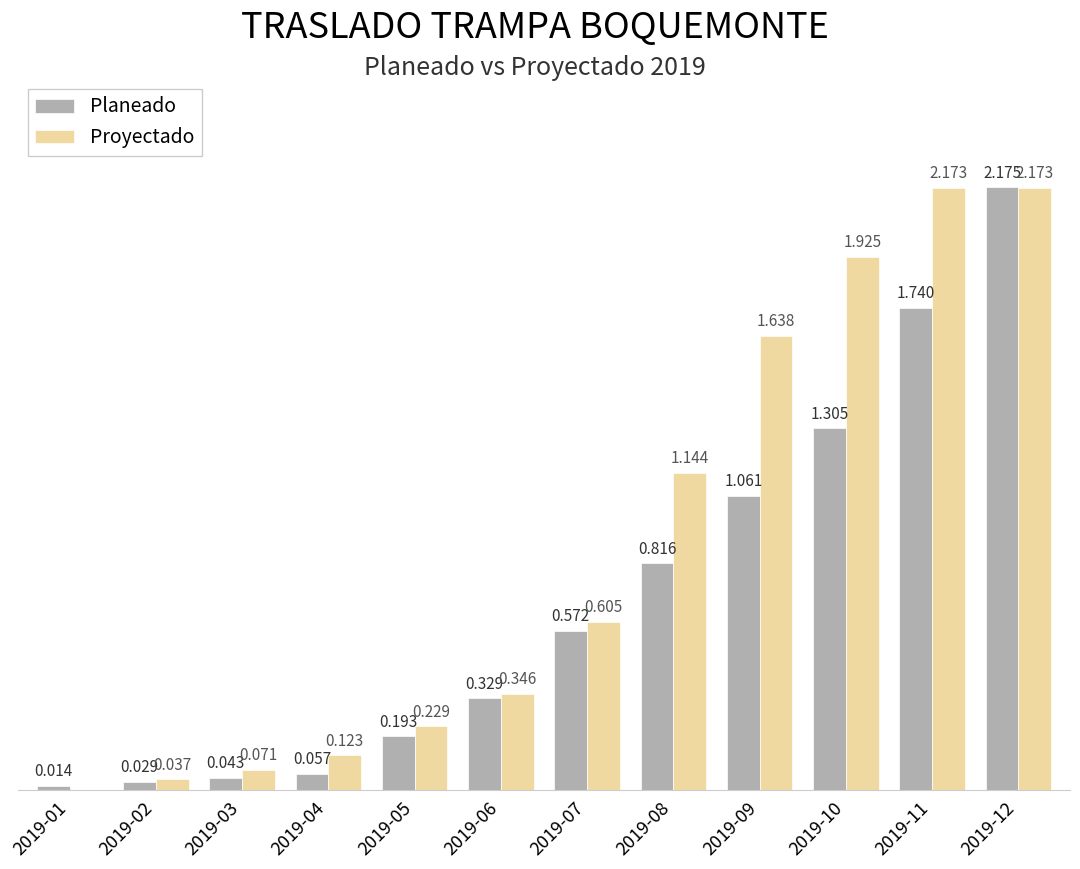

Between 2019-02 and 2019-08, which series saw the biggest shift?

Proyectado